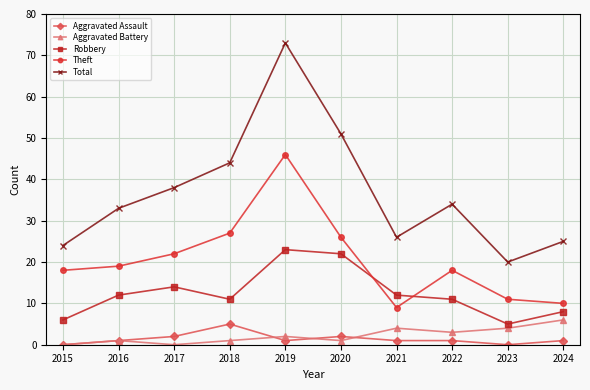

The Theft series shows 38 at 2020. True or false?

False